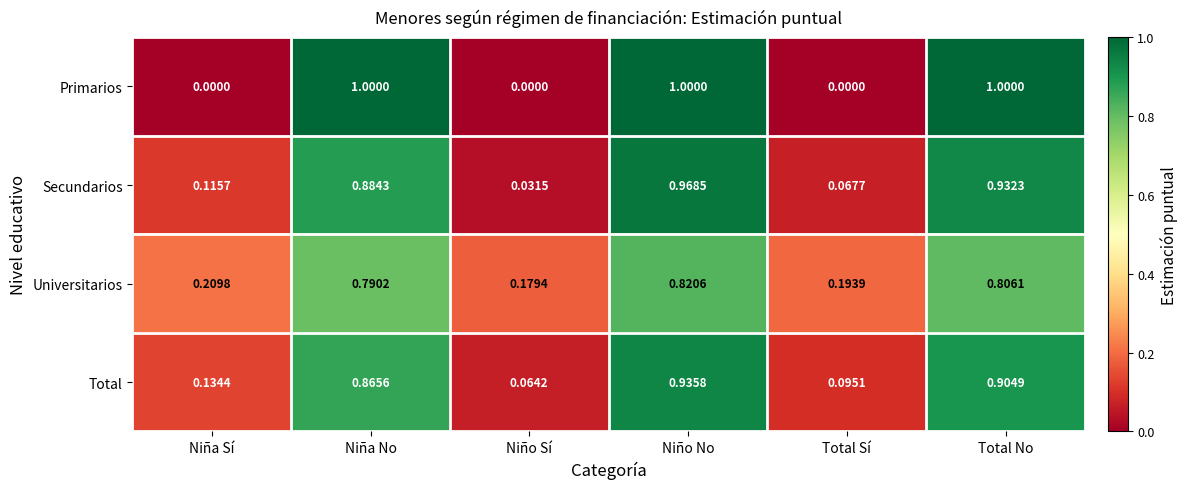

List the labels in order of Total value, smallest first.

Niño Sí, Total Sí, Niña Sí, Niña No, Total No, Niño No